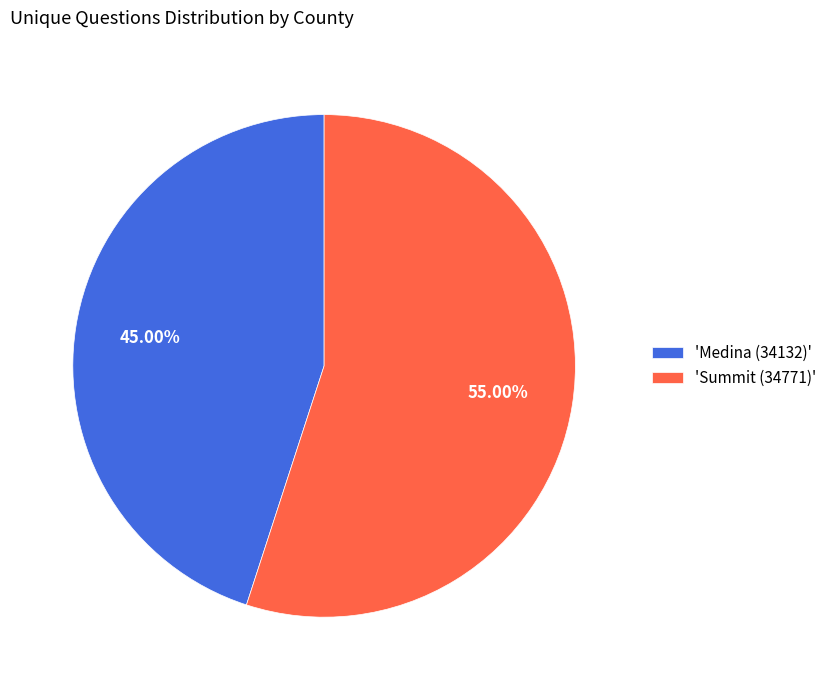

Rank the categories by value from lowest to highest.

'Medina (34132)', 'Summit (34771)'